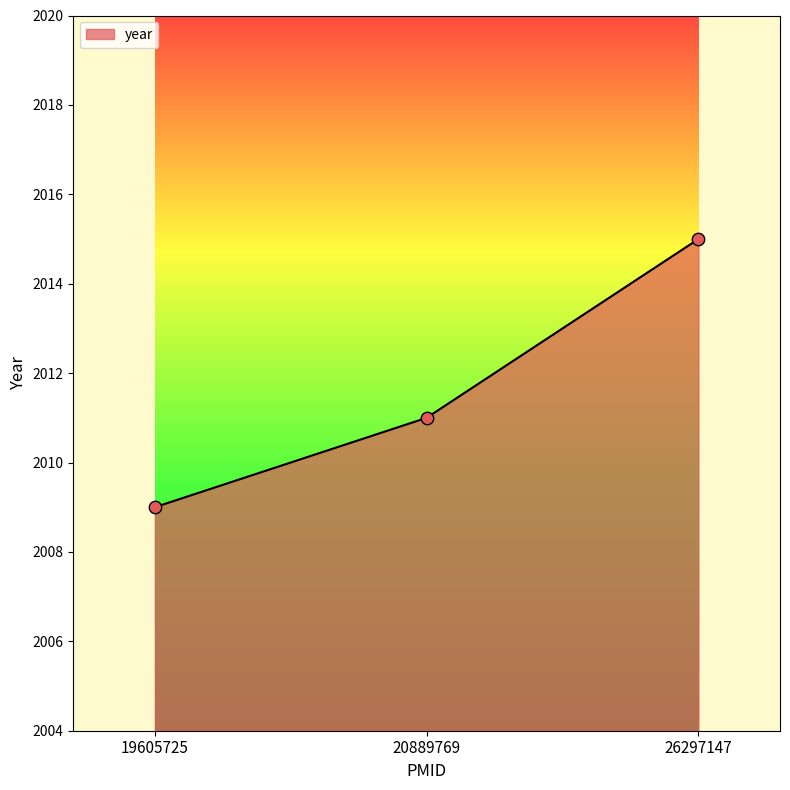

Between 19605725 and 20889769, which is larger?

20889769